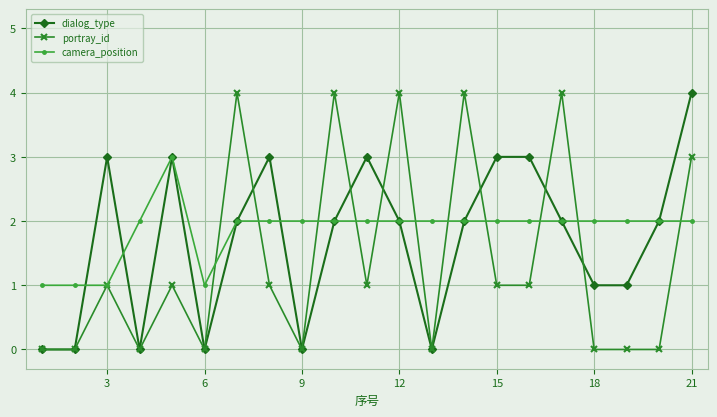

What is the highest value of the portray_id series?

4